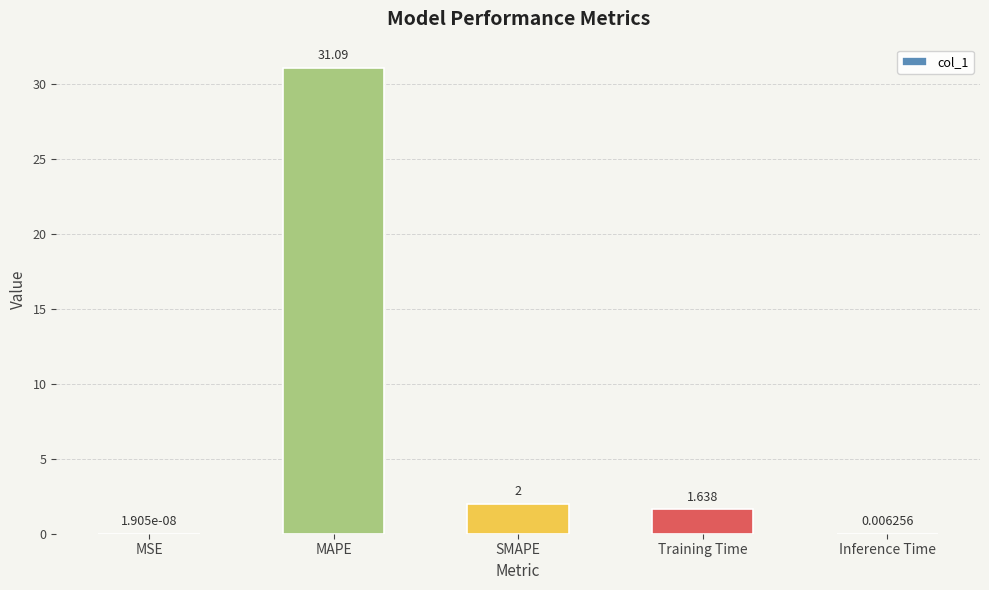

At which category does the chart reach its peak across all series?

MAPE